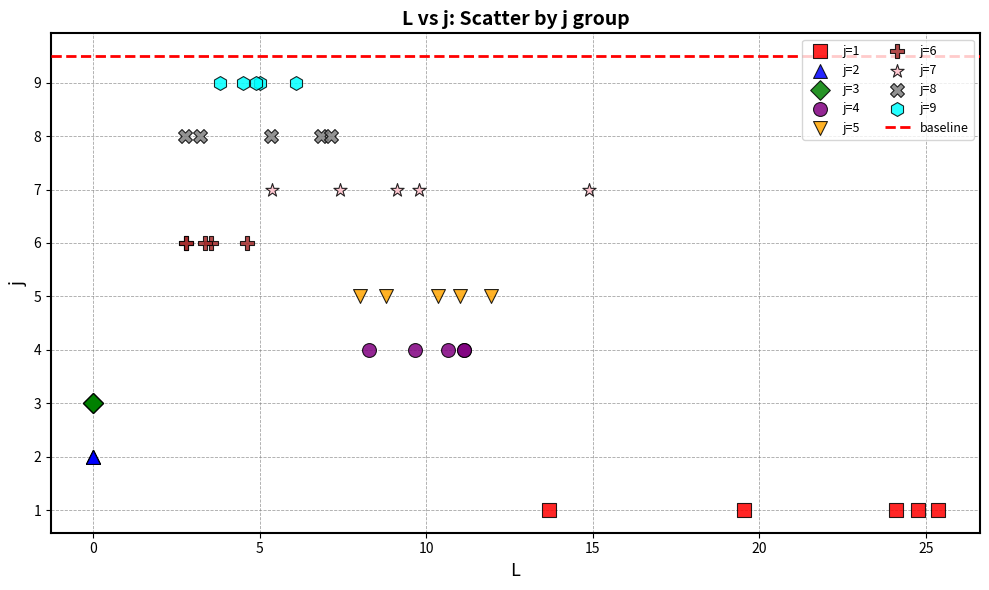

Which series reaches the maximum Y coordinate?

j=9